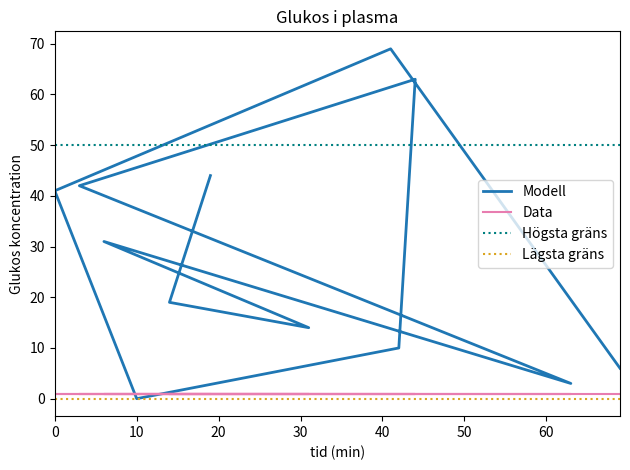

The value at 31 is 14. True or false?

True